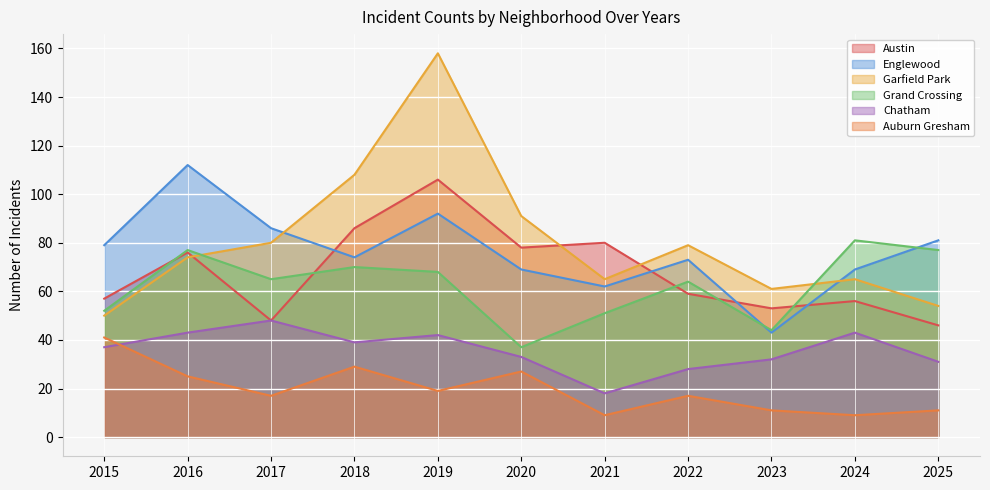

The Chatham series shows 32 at 2023. True or false?

True